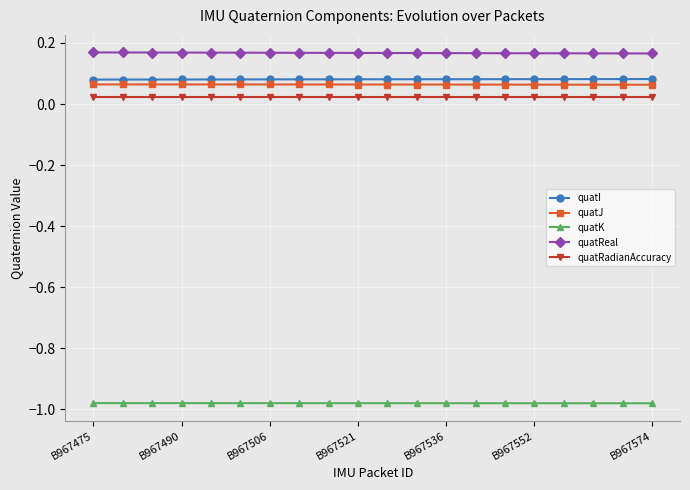

At how many categories does at least one series exceed 0?

20